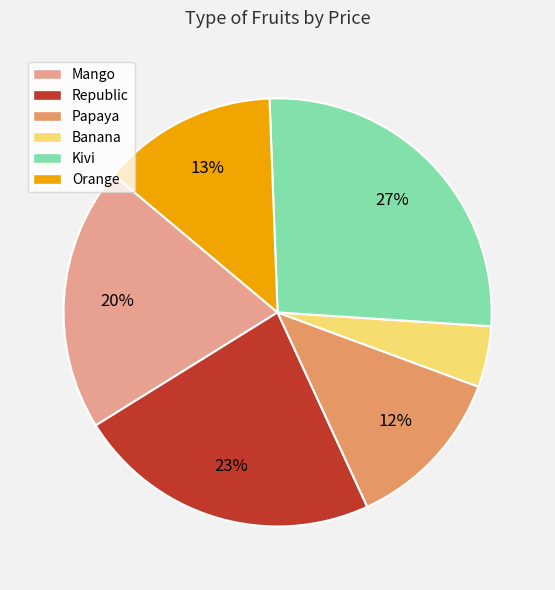

To the nearest percent, what is the combined percentage of Republic and Kivi?

50%